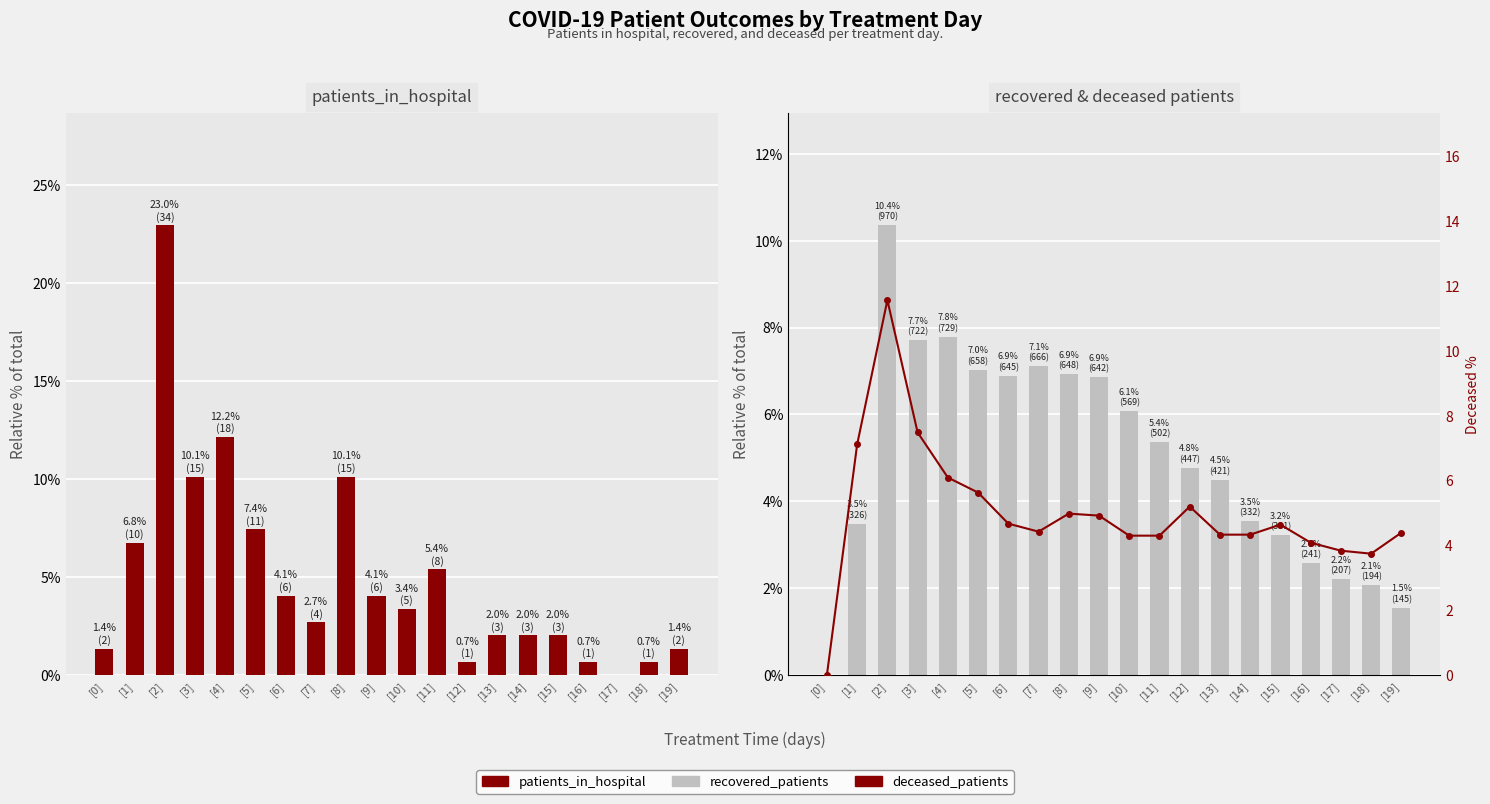

Reading left to right, extract all data points from this chart.

patients_in_hospital: 1.4	6.8	23.0	10.1	12.2	7.4	4.1	2.7	10.1	4.1	3.4	5.4	0.7	2.0	2.0	2.0	0.7	0.0	0.7	1.4
recovered_patients: 0.0	3.5	10.4	7.7	7.8	7.0	6.9	7.1	6.9	6.9	6.1	5.4	4.8	4.5	3.5	3.2	2.6	2.2	2.1	1.5
deceased_patients: 0.0	7.1	11.6	7.5	6.1	5.6	4.7	4.4	5.0	4.9	4.3	4.3	5.2	4.3	4.3	4.6	4.1	3.8	3.7	4.4